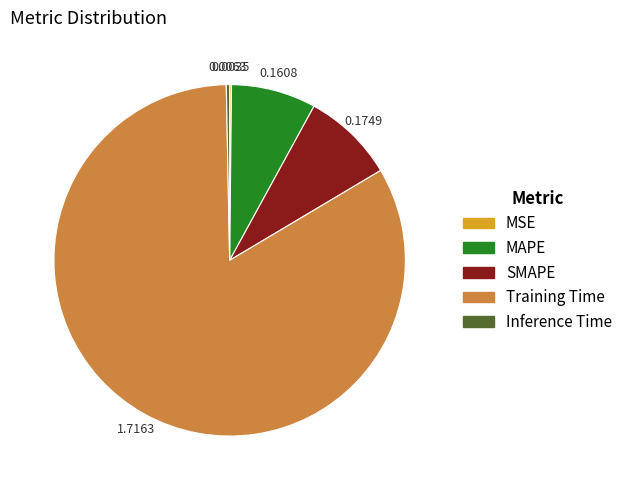

Does SMAPE account for over 50% of the chart?

No